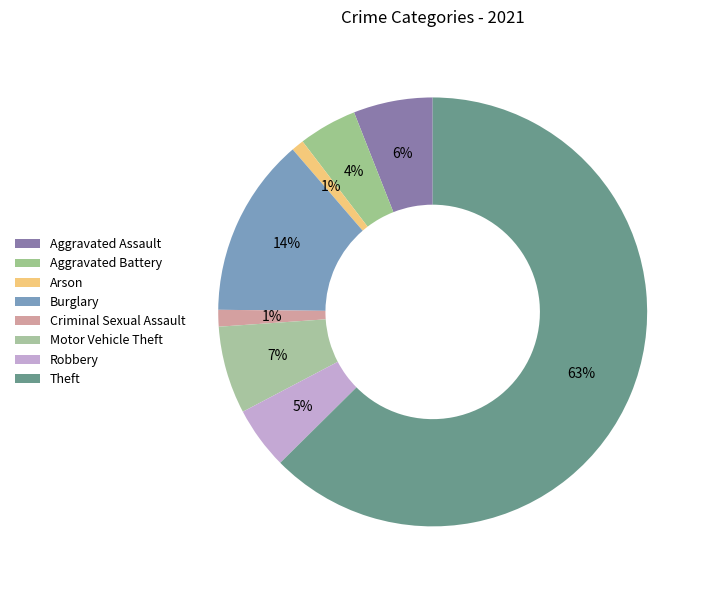

Does any single category account for the majority?

Yes